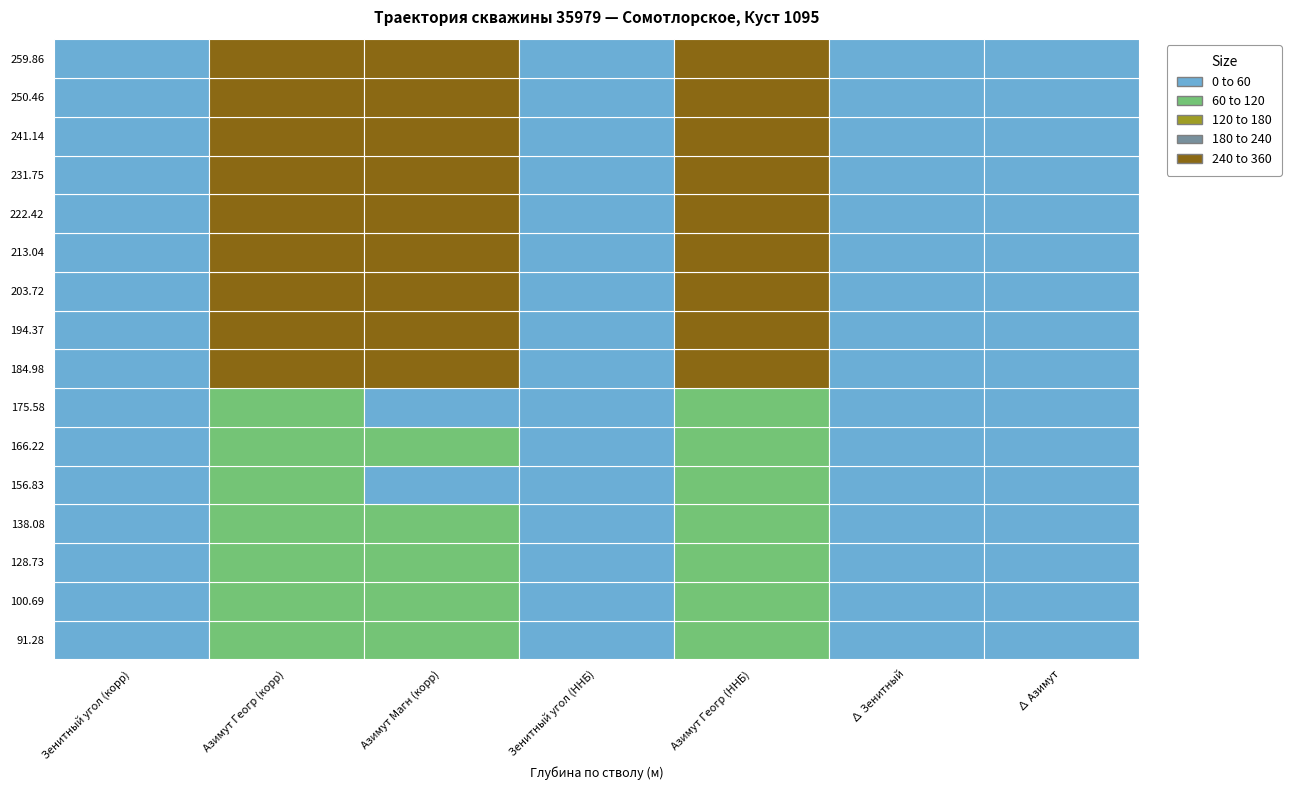

What is the maximum value shown in the chart?

360.0